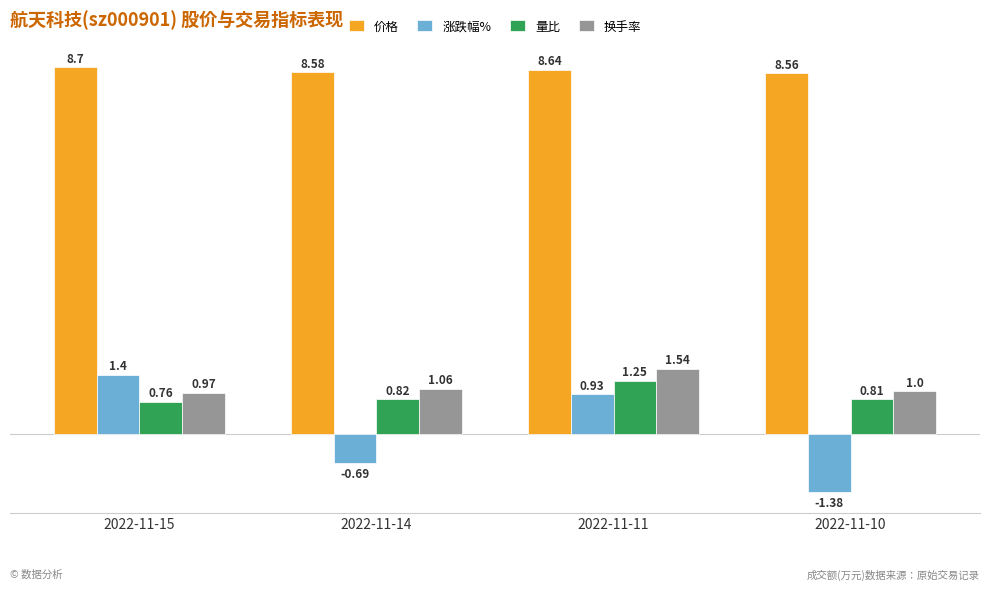

How many data points does each series have?

4